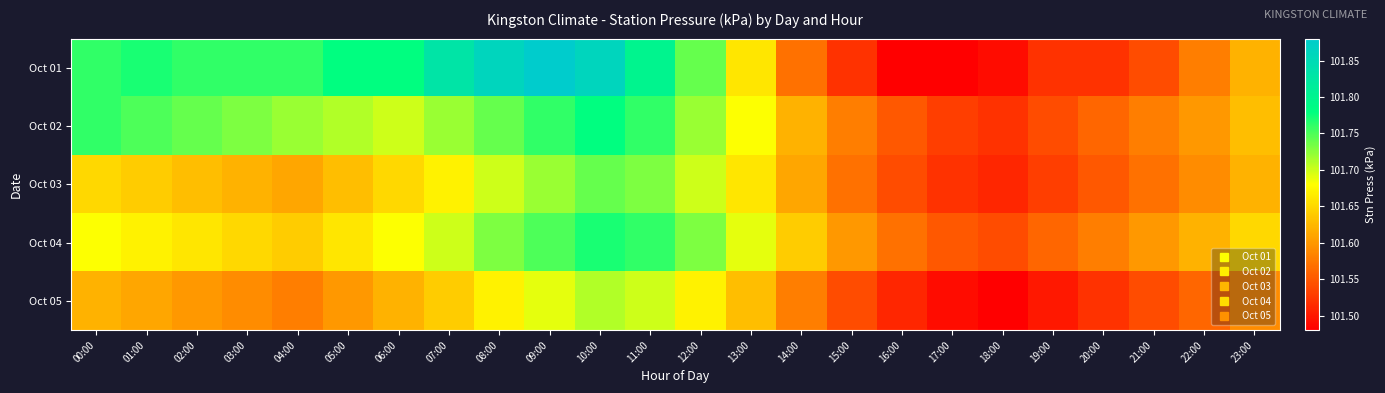

At how many categories does at least one series exceed 101?

24